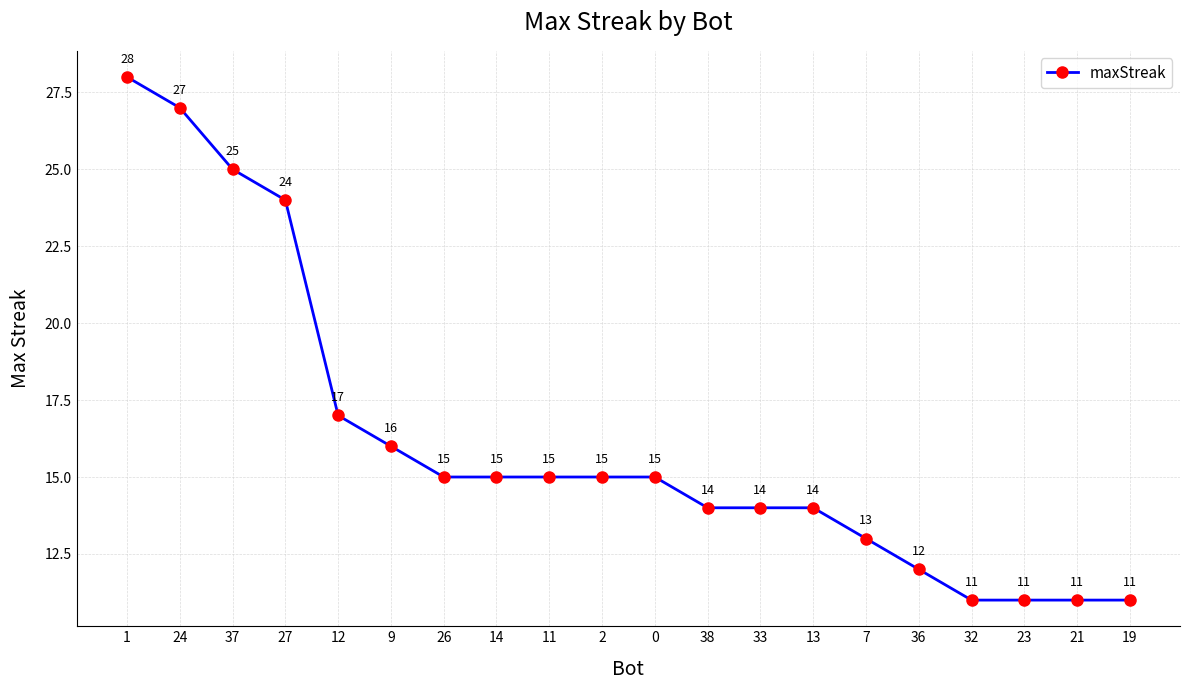

What is the ratio of the value at 11 to the value at 0?

1.0